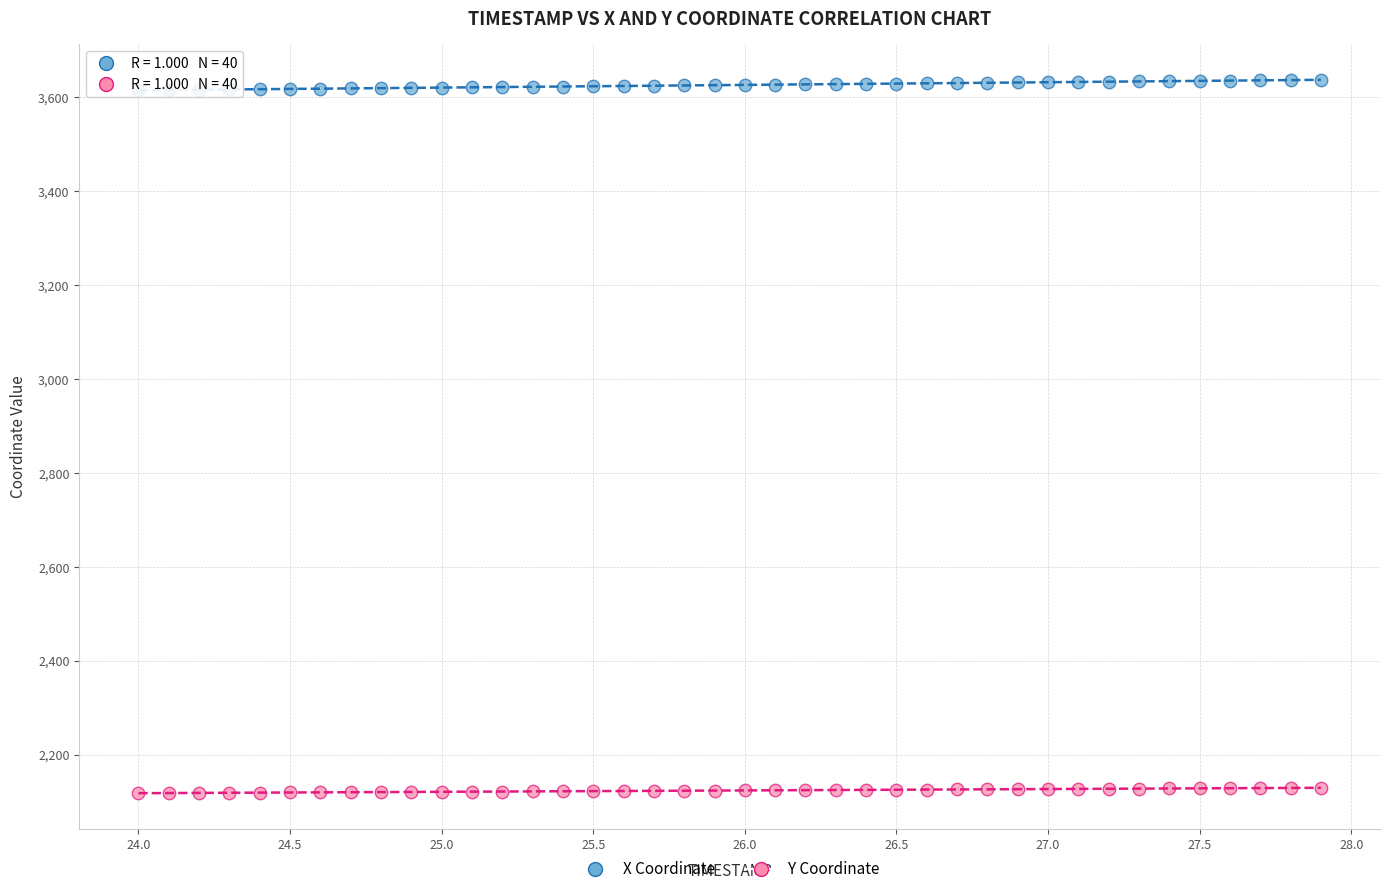

Which series contains the lowest Y value?

Y Coordinate